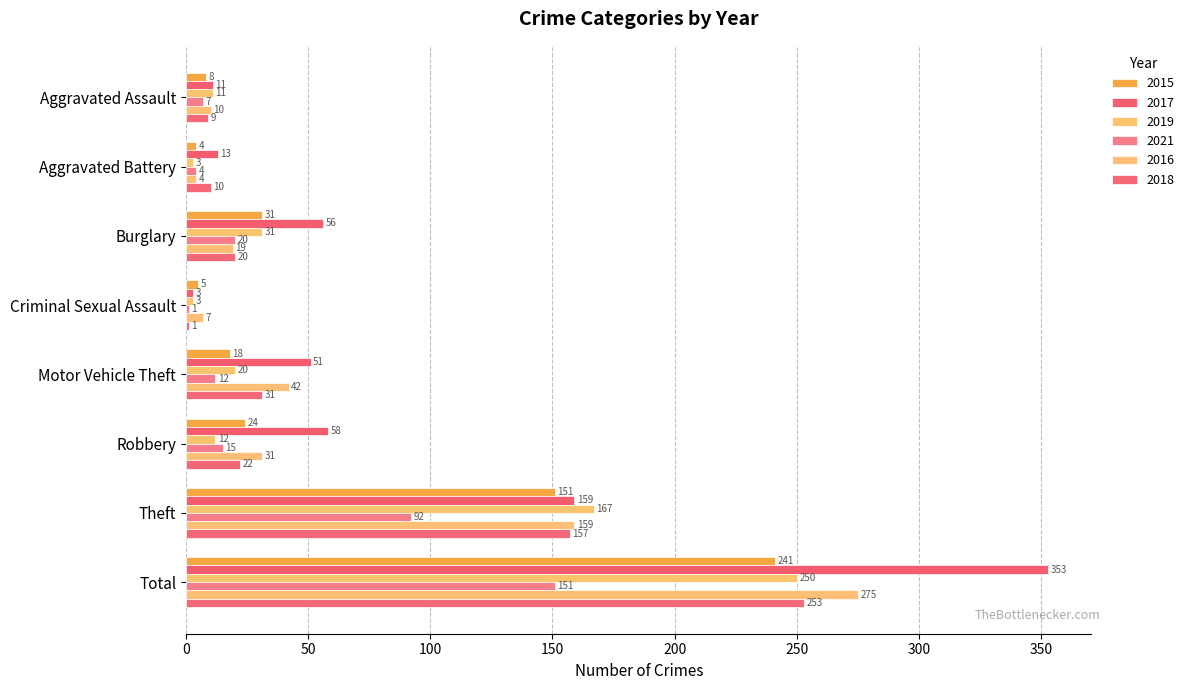

What is the highest value of the 2019 series?

250